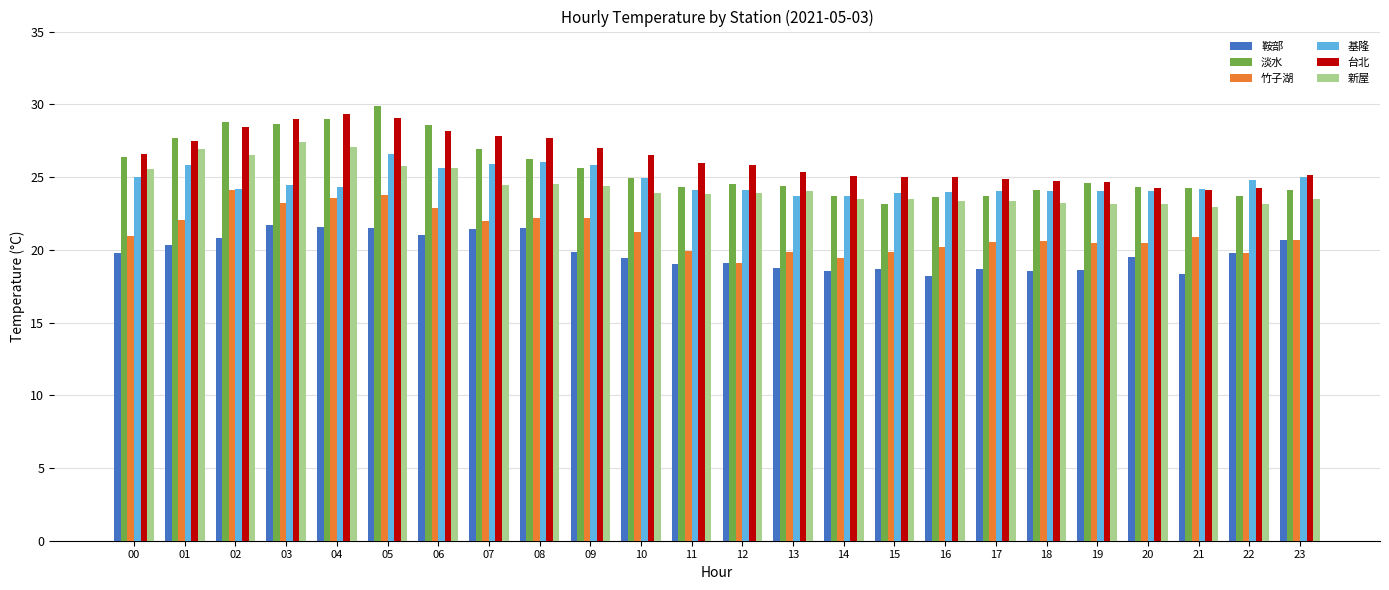

Are the bars grouped side by side (vs. stacked)?

Yes